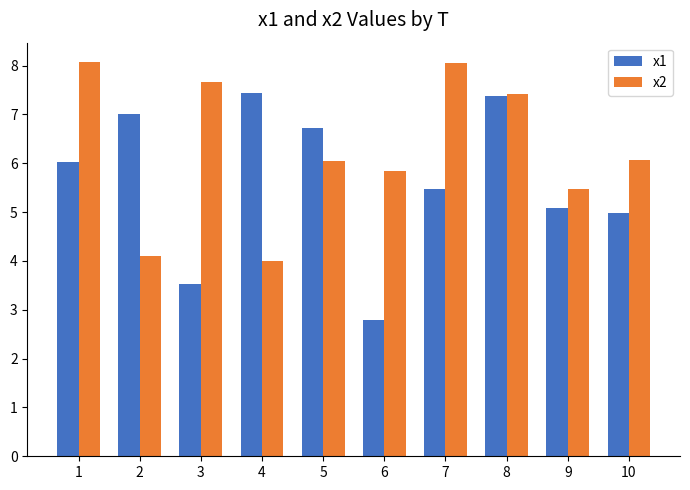

Rank the series at 9 from highest to lowest value.

x2, x1